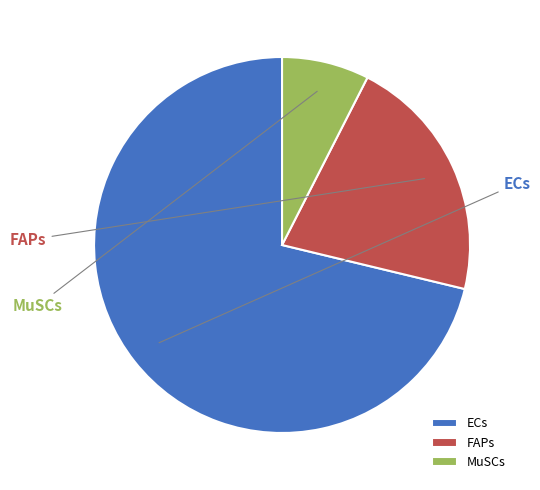

Which slice is the largest?

ECs